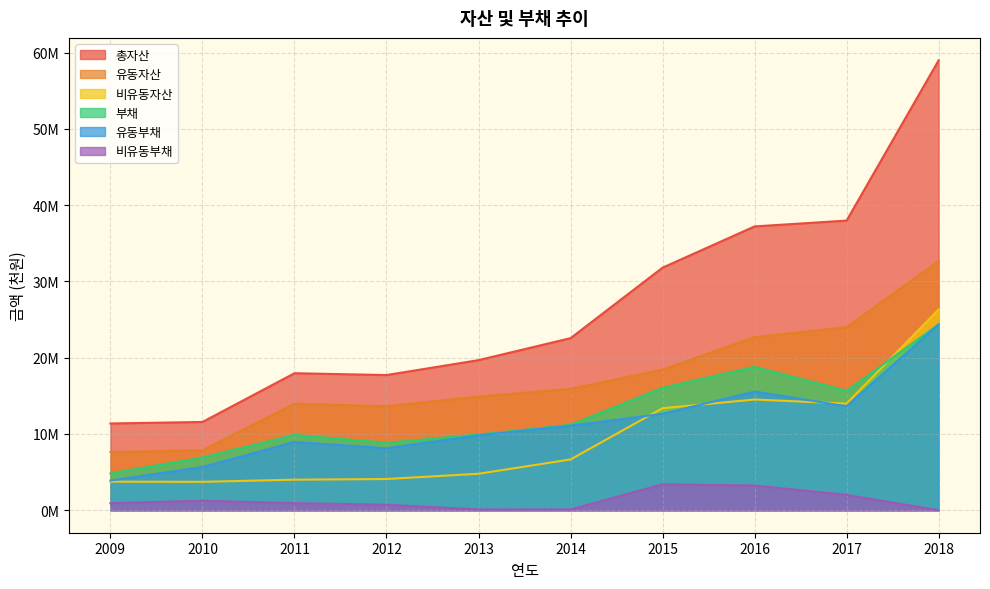

True or false: 유동부채 has more than 0 points higher than both neighbors.

True